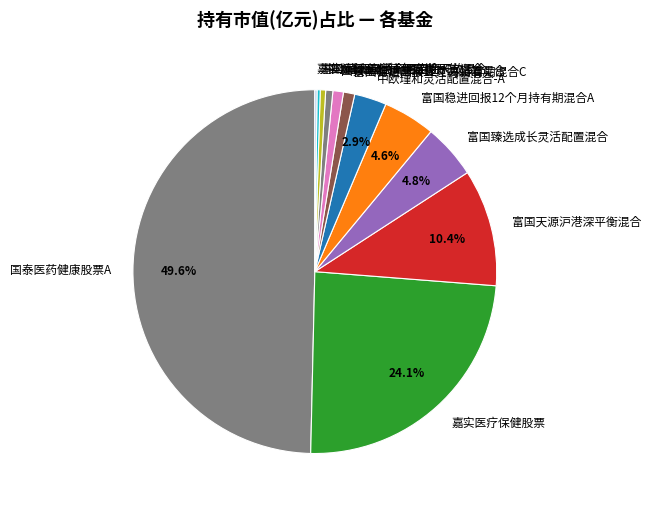

Does 富国稳进回报12个月持有期混合C represent more than half of the total?

No